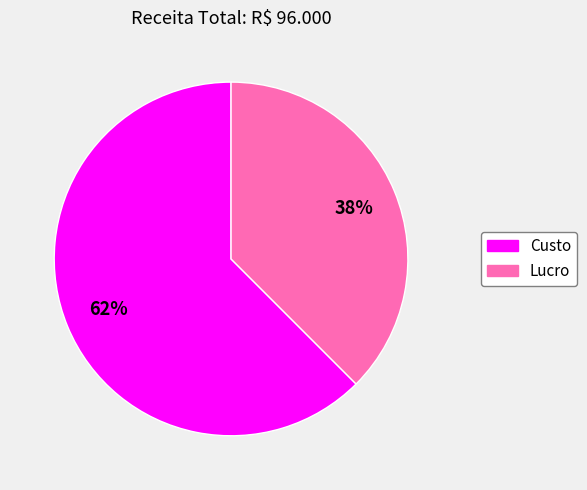

To the nearest percent, what portion does Lucro represent?

38%